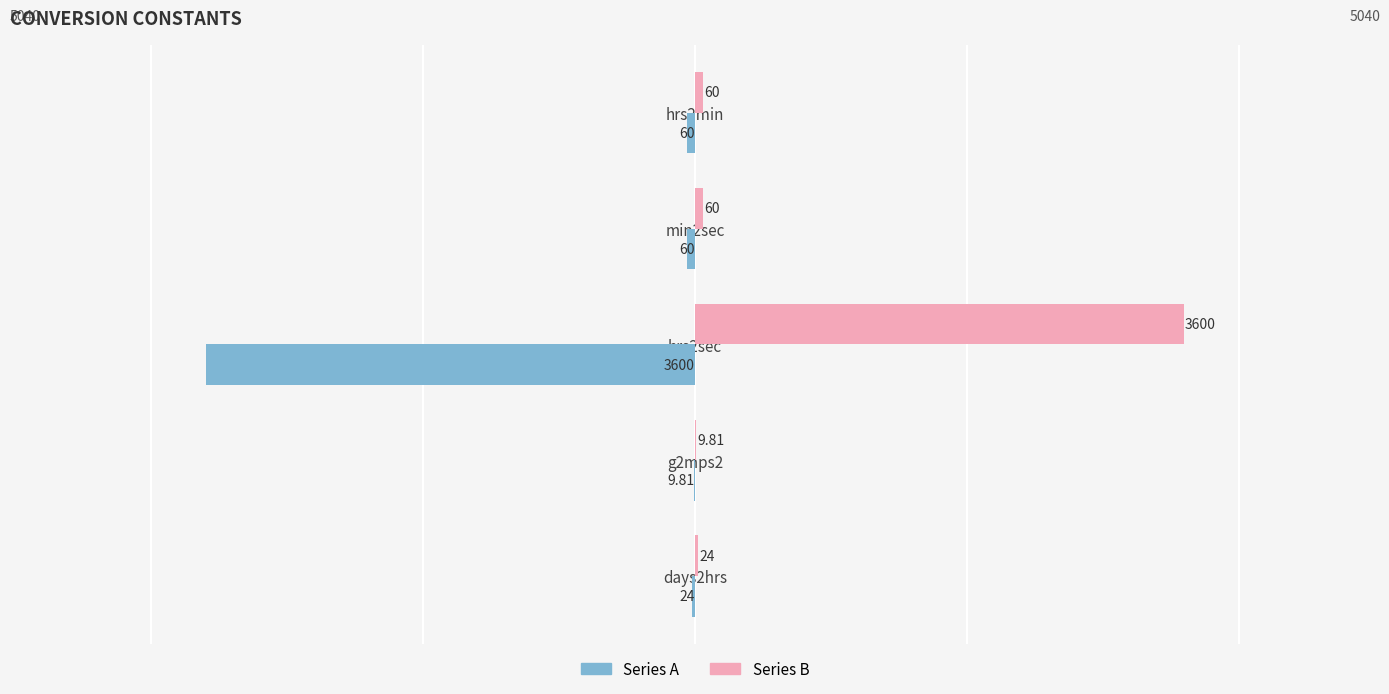

What are all the series names shown in the legend?

Series A, Series B